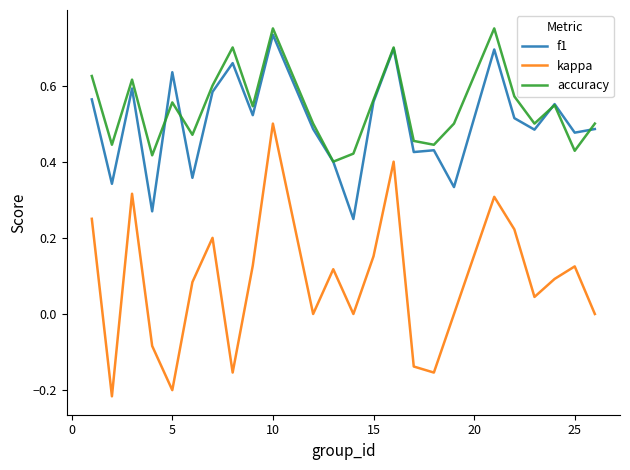

True or false: kappa and f1 intersect in this chart.

False